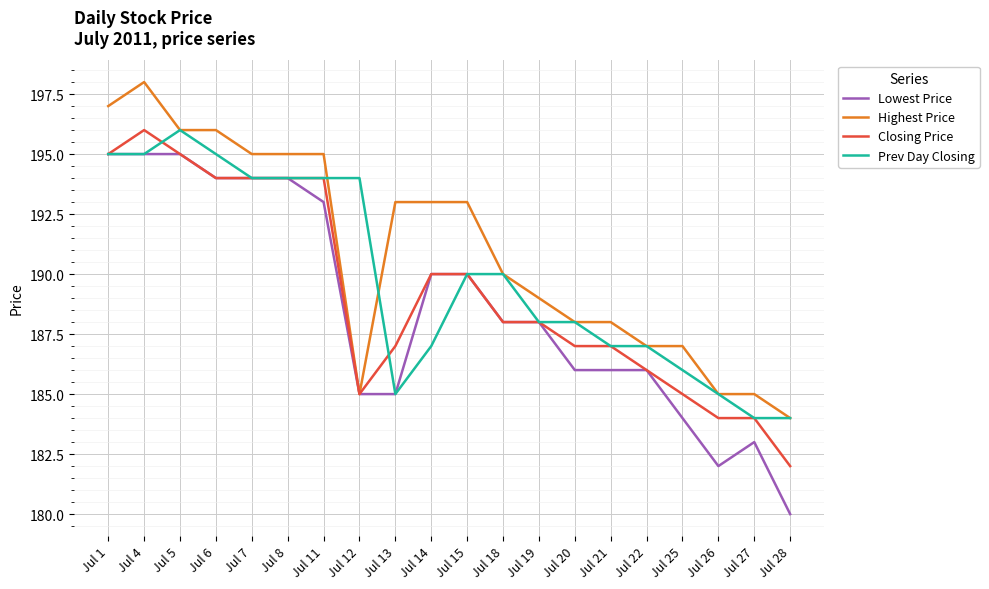

List the series in order of their overall mean, highest first.

Highest Price, Prev Day Closing, Closing Price, Lowest Price